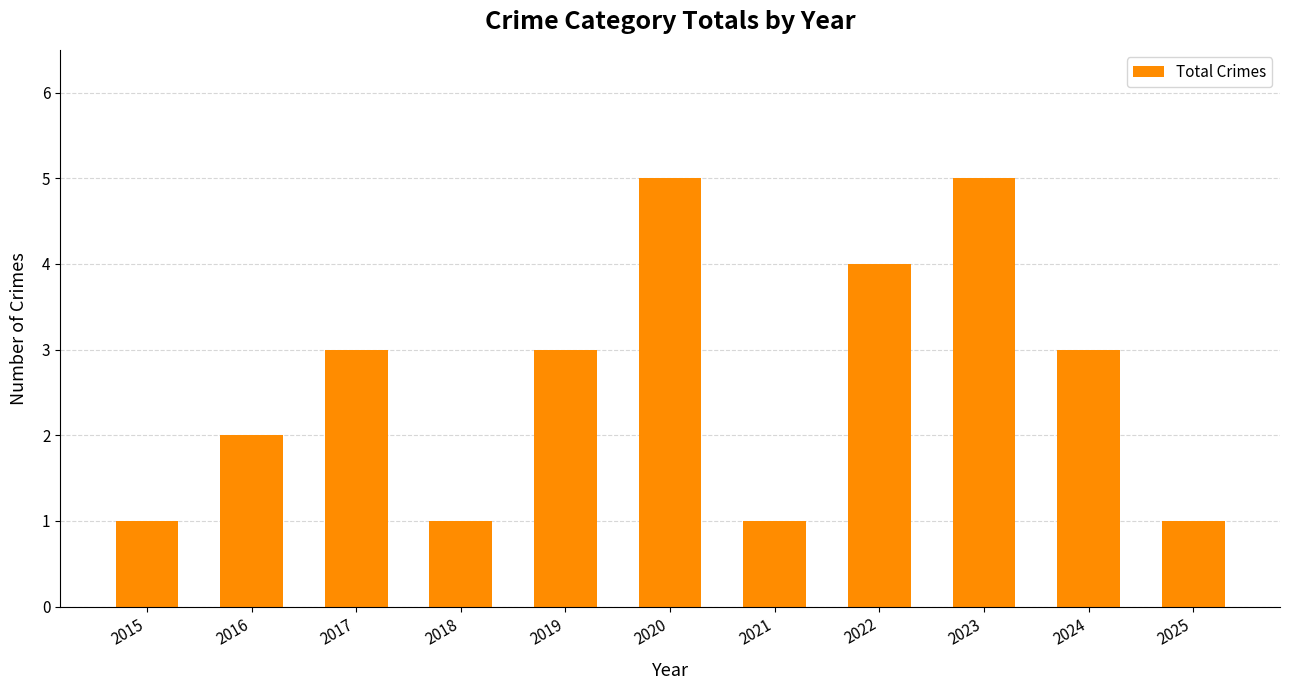

What is the greatest value displayed?

5